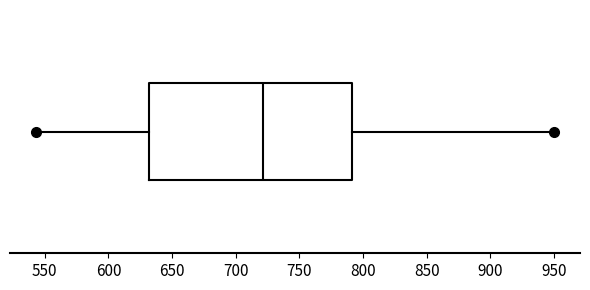

Where does the right whisker of the box end on the x-axis? The values are not printed on the chart, so give them approximately, as read against the axis.

950